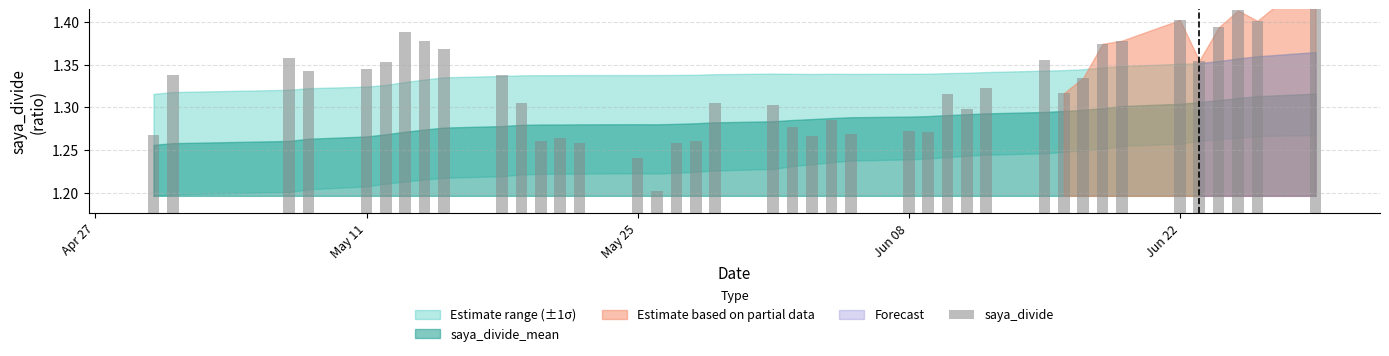

Is it true that the value at 5 is 0.9?

False